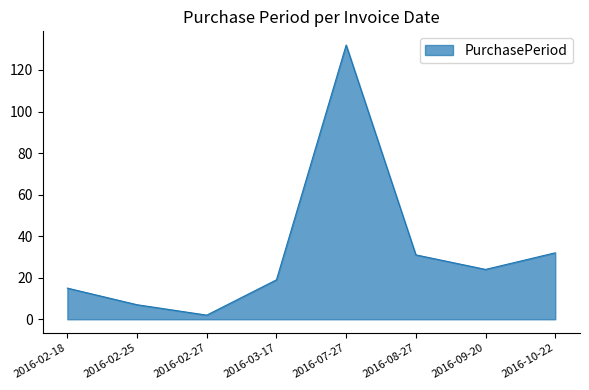

The value at 2016-08-27 is 31. True or false?

True